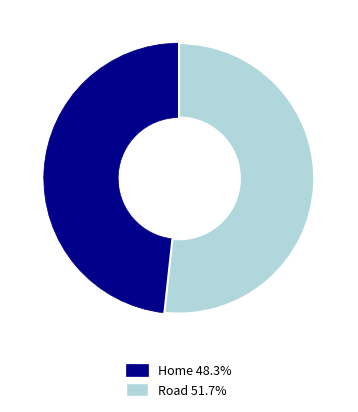

True or false: Road accounts for 52% of the total.

True